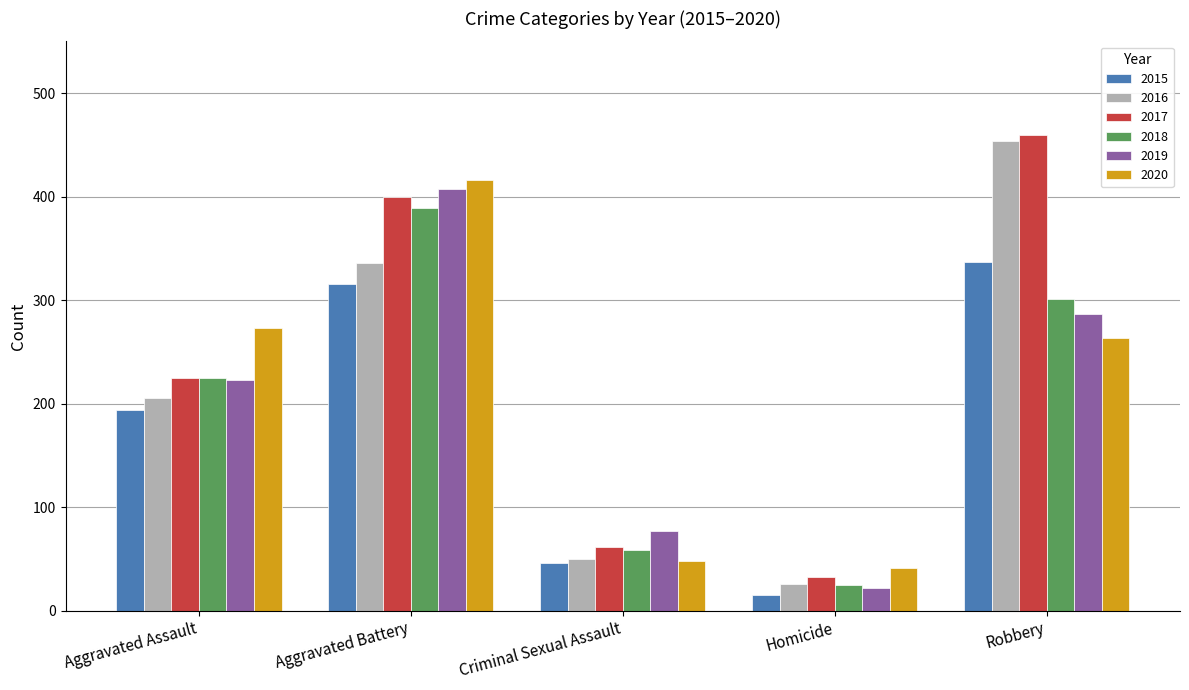

What is the difference between the 2020 values at Criminal Sexual Assault and Aggravated Battery?

368